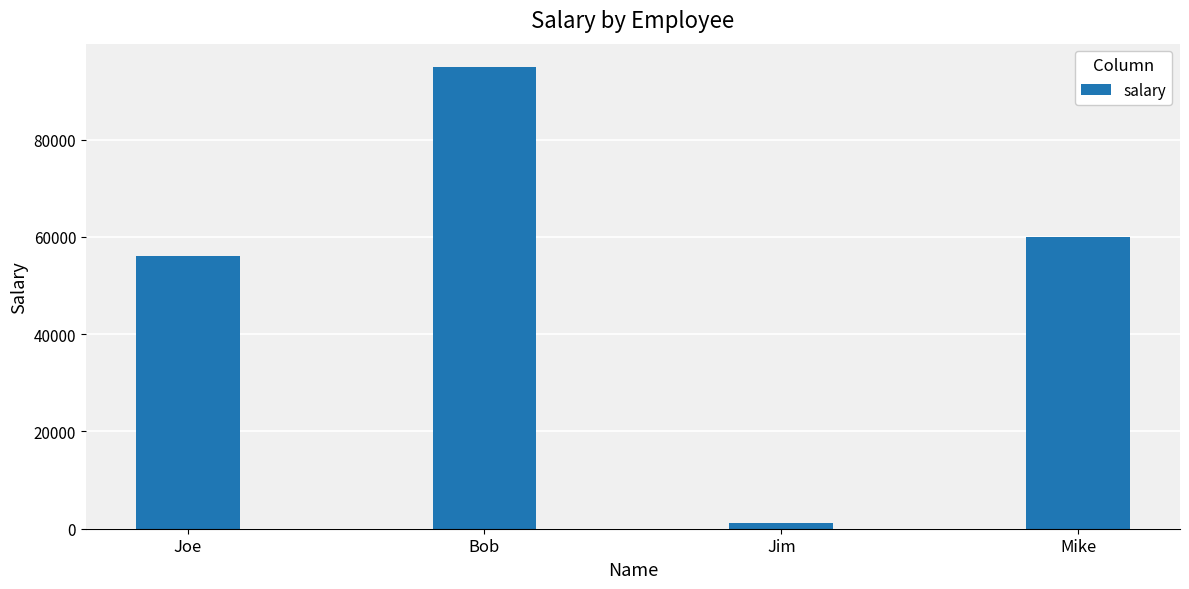

What is the label of the 1st bar from the left?

Joe